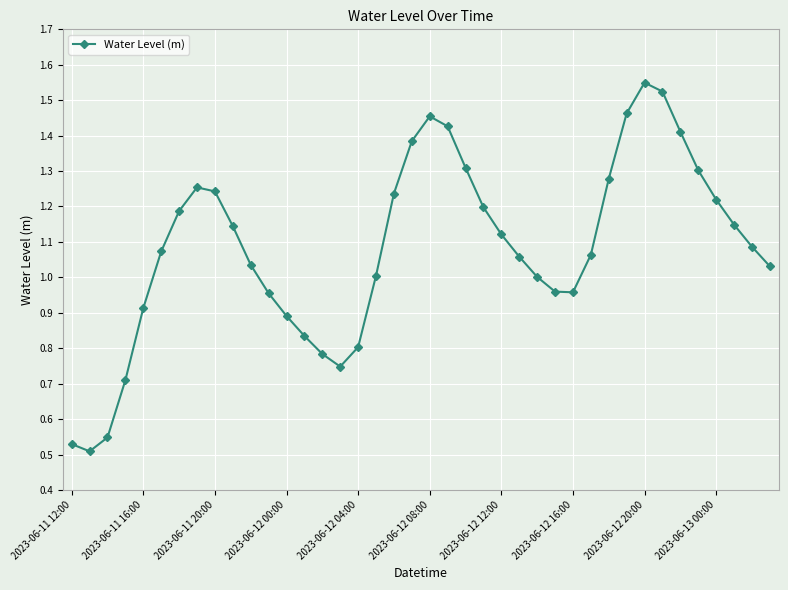

True or false: the data has more than 0 interior local peaks.

True